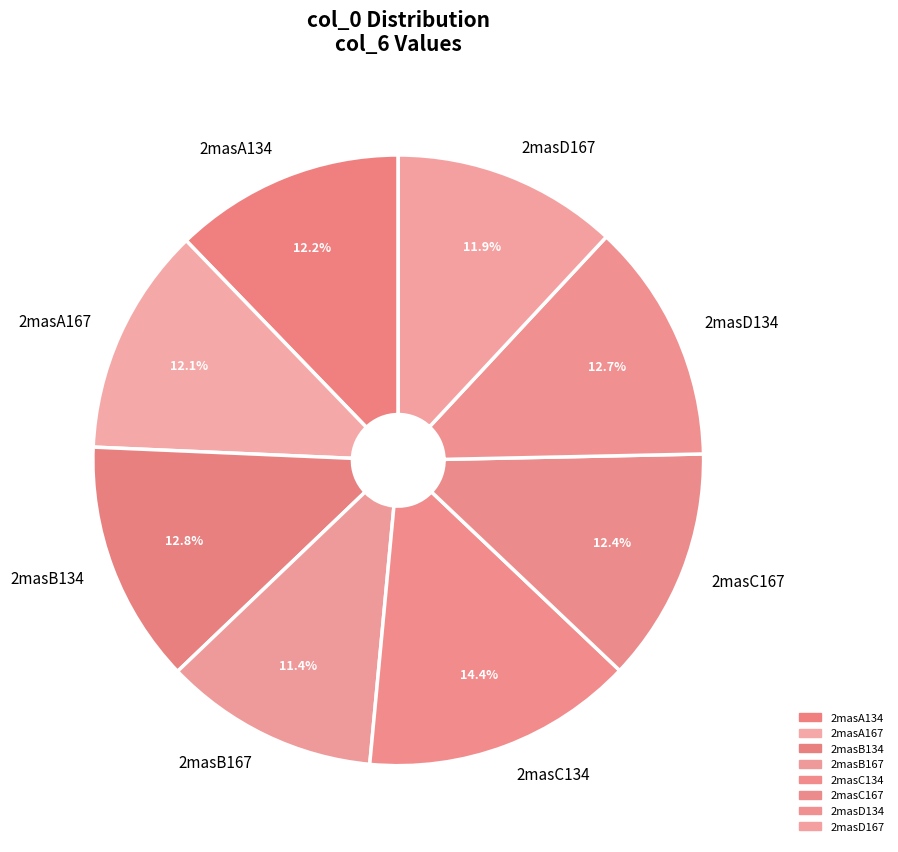

Is the sum of 2masC134 and 2masD134 greater than half?

No